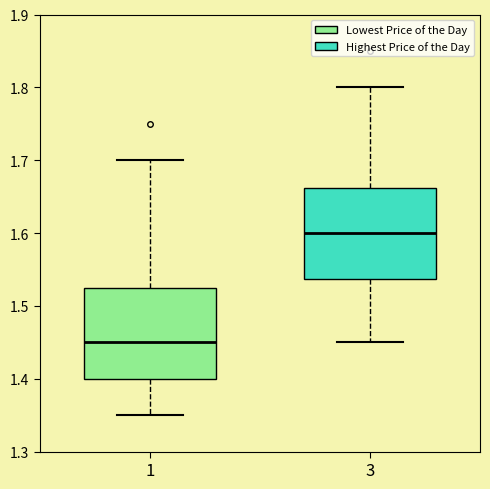

Where does the lower whisker of the box at x = 3 end on the y-axis? The values are not printed on the chart, so give them approximately, as read against the axis.

1.45